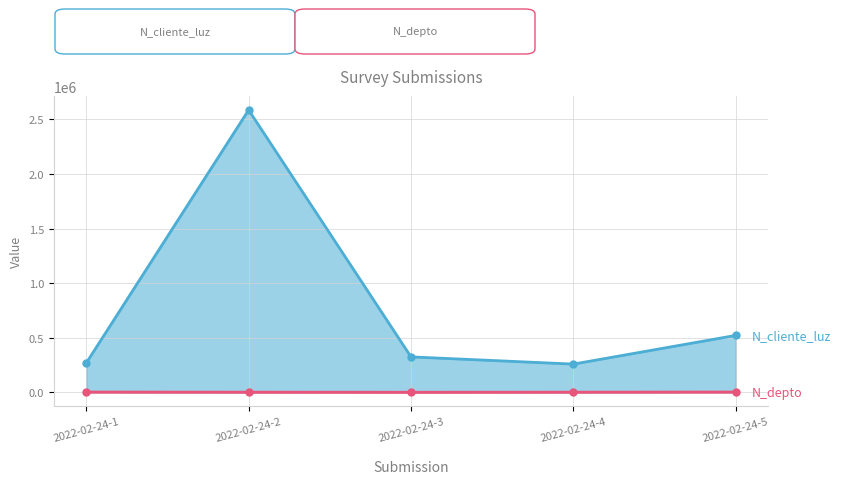

The N_depto series shows 2608 at 2022-02-24-1. True or false?

True